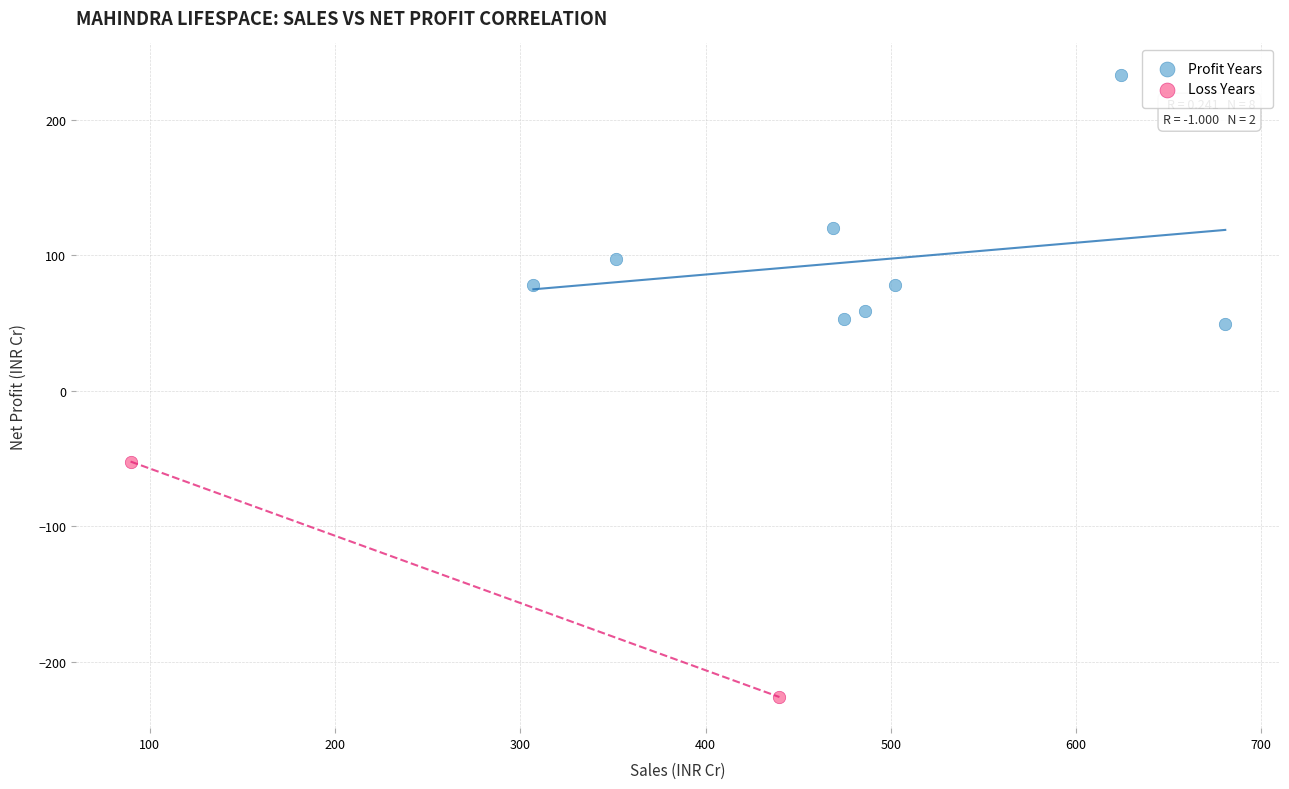

Which series reaches the minimum Y coordinate?

Loss Years